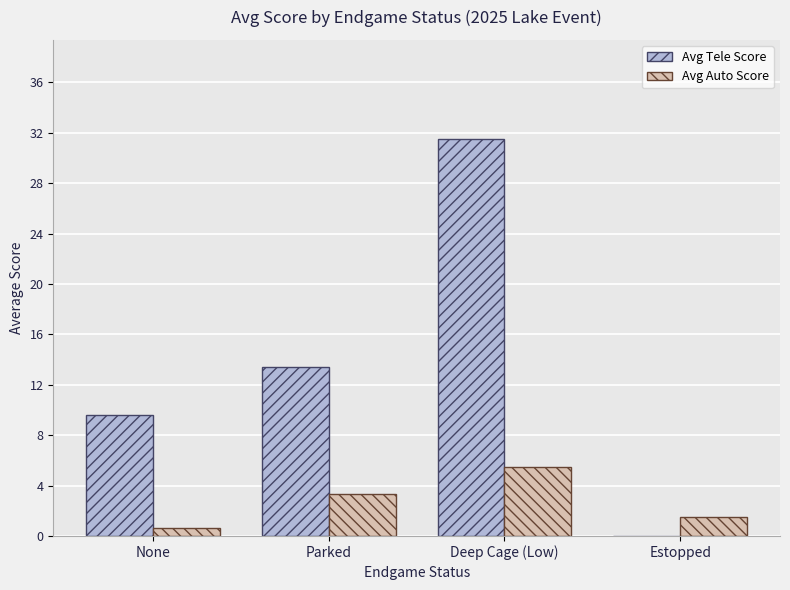

Are the bars grouped side by side (vs. stacked)?

Yes